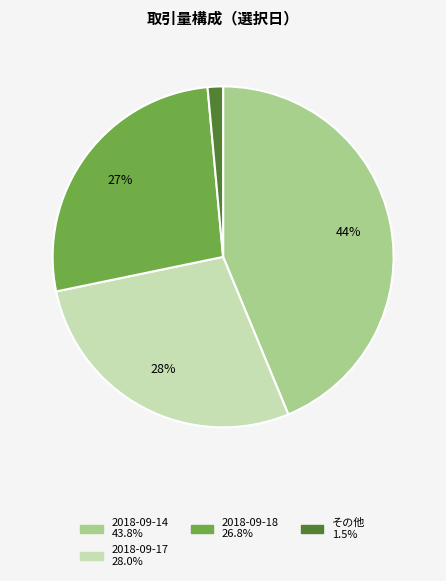

To the nearest percent, what is the average slice percentage?

25%